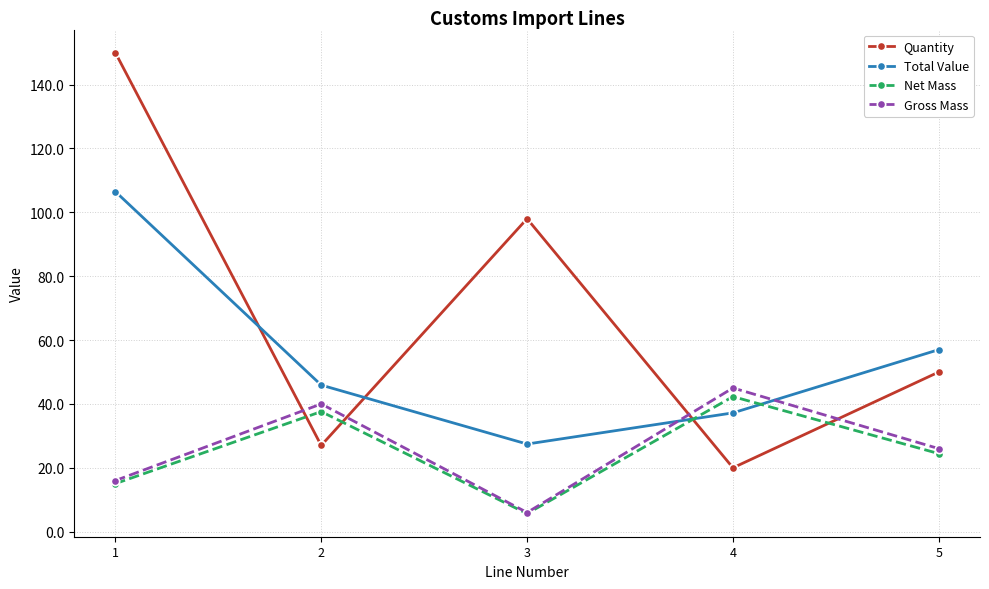

What is the highest value of the Net Mass series?

42.3